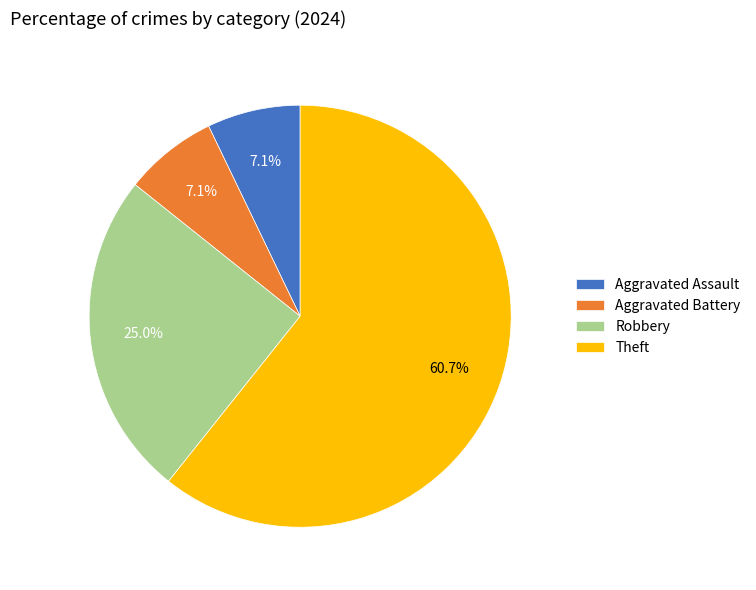

What is the total percentage of Theft and Aggravated Assault?

67.9%